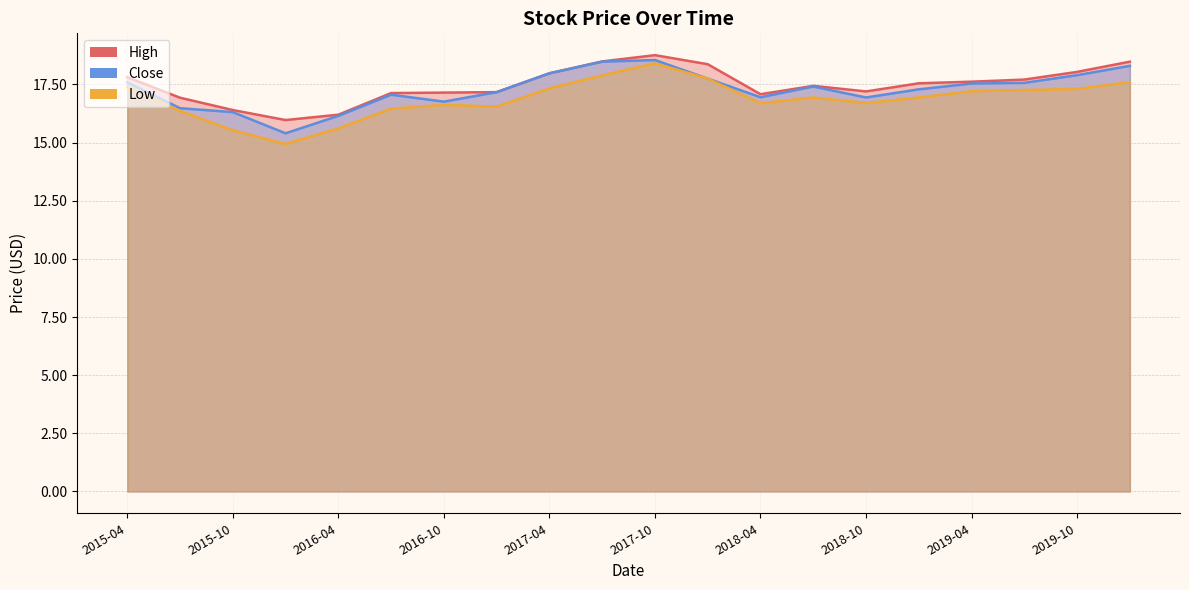

At which label is Low closest to 16?

2015-07-01